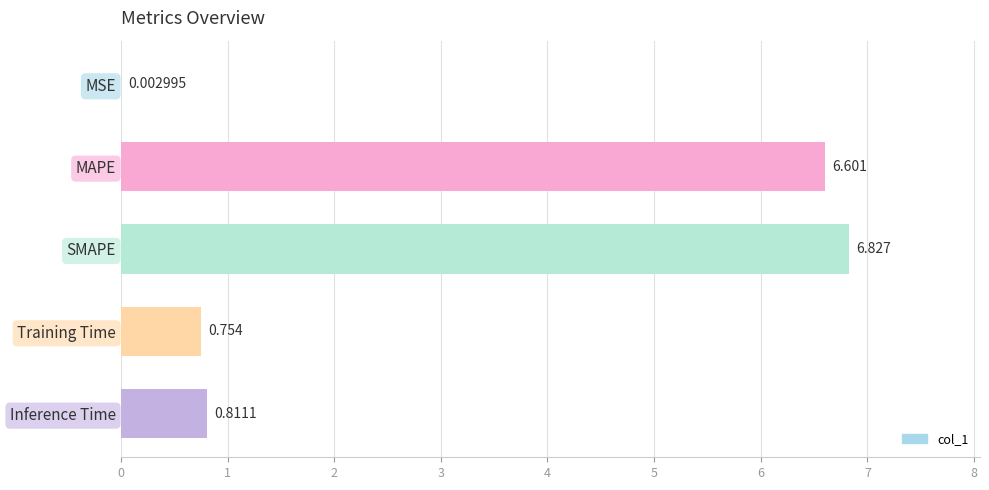

Which has a higher value, Training Time or MAPE?

MAPE